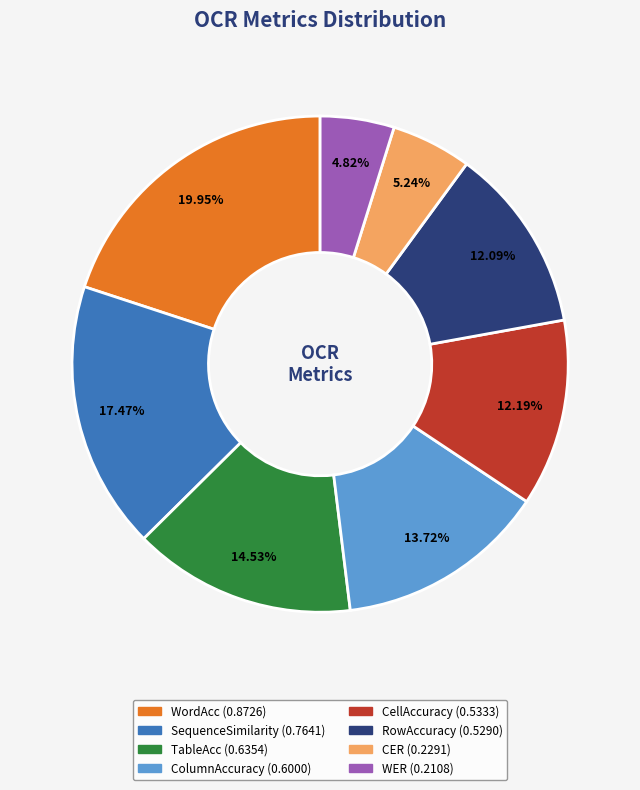

What portion of the pie excludes RowAccuracy?

87.9%